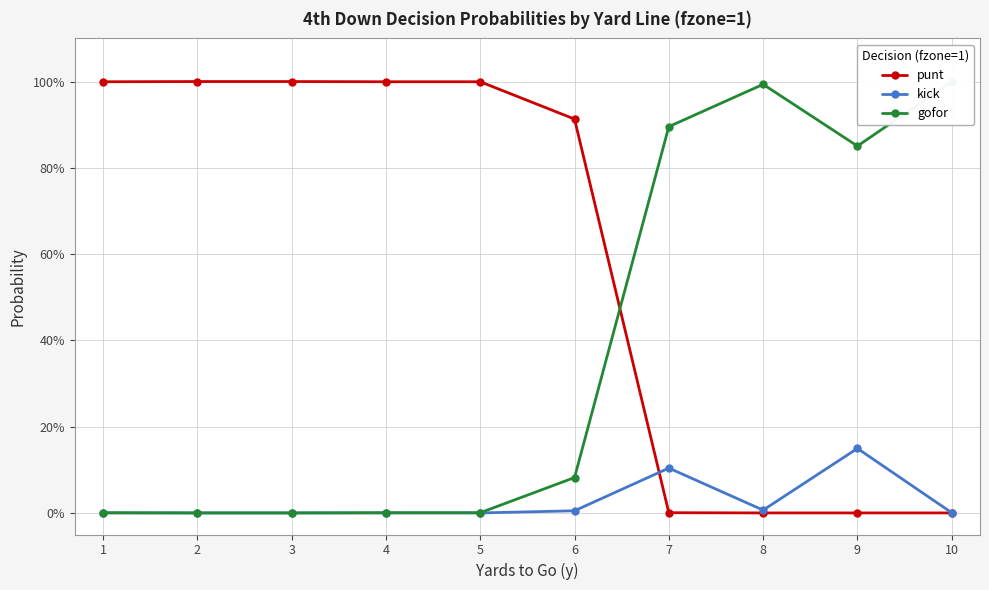

What are all the series names shown in the legend?

punt, kick, gofor